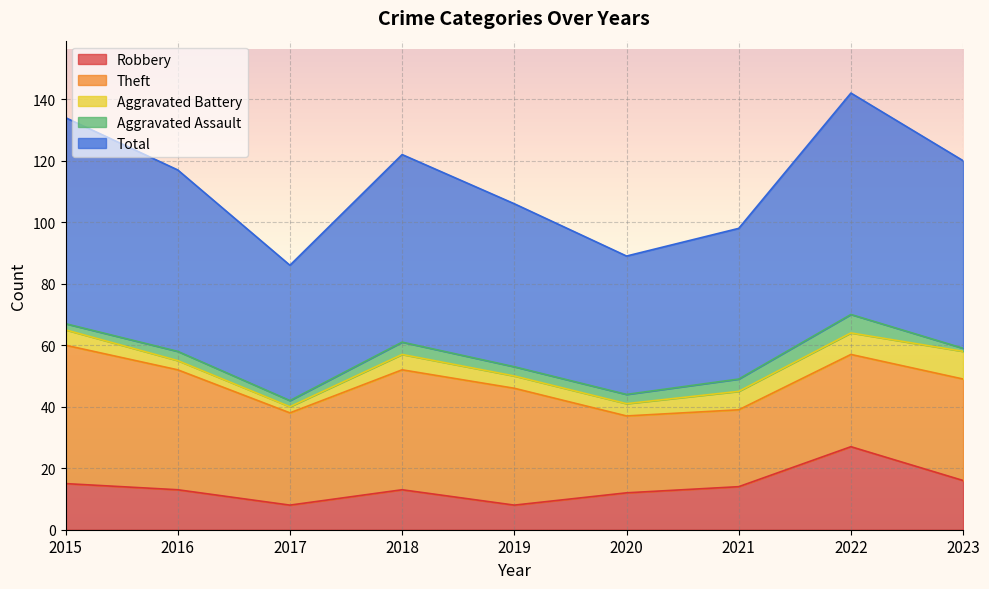

True or false: Aggravated Assault and Robbery cross at least once.

False